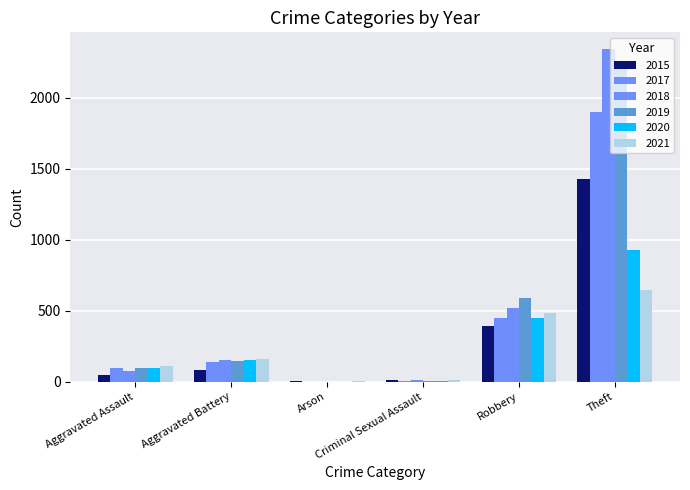

What is the label of the 1st bar from the right?

Theft